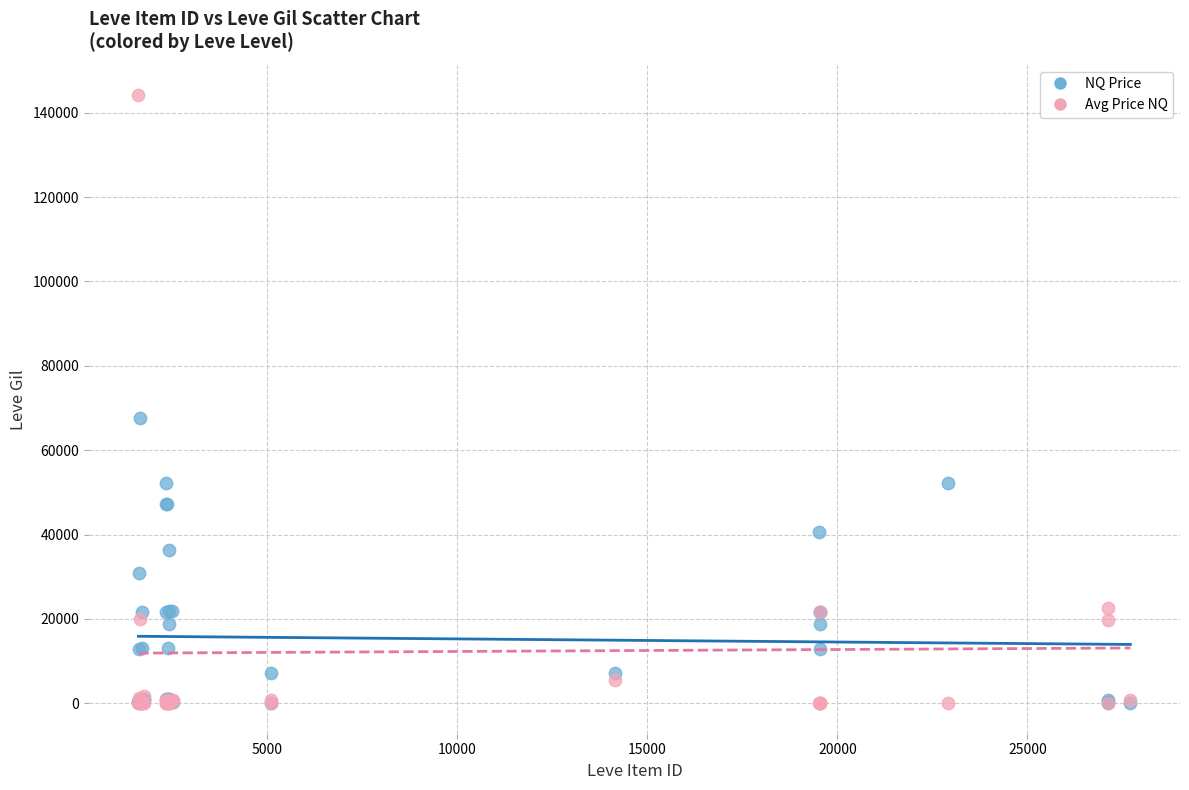

Which series has the largest Y range (max minus min)?

Avg Price NQ